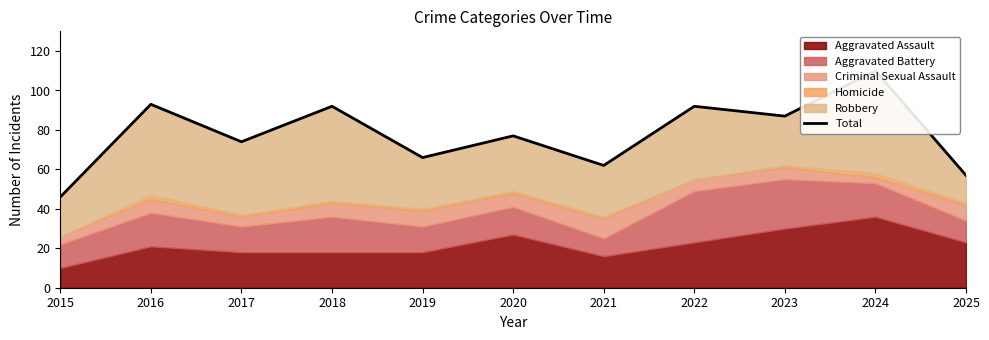

Reading left to right, what are all the values shown in this chart?

46	93	74	92	66	77	62	92	87	110	57